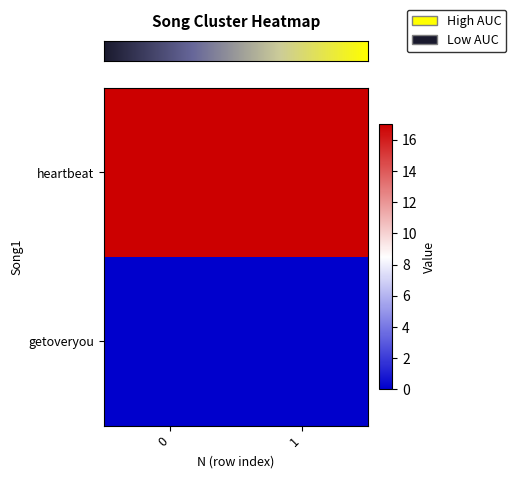

What is the total value across all series at 0?

17